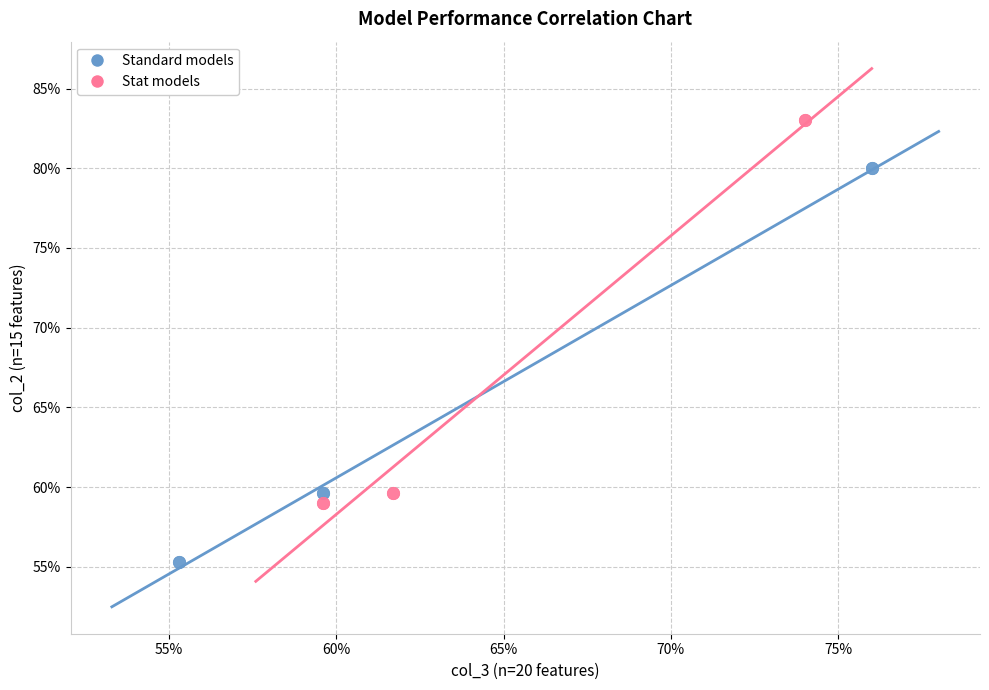

Which series has the widest spread of Y values?

Standard models